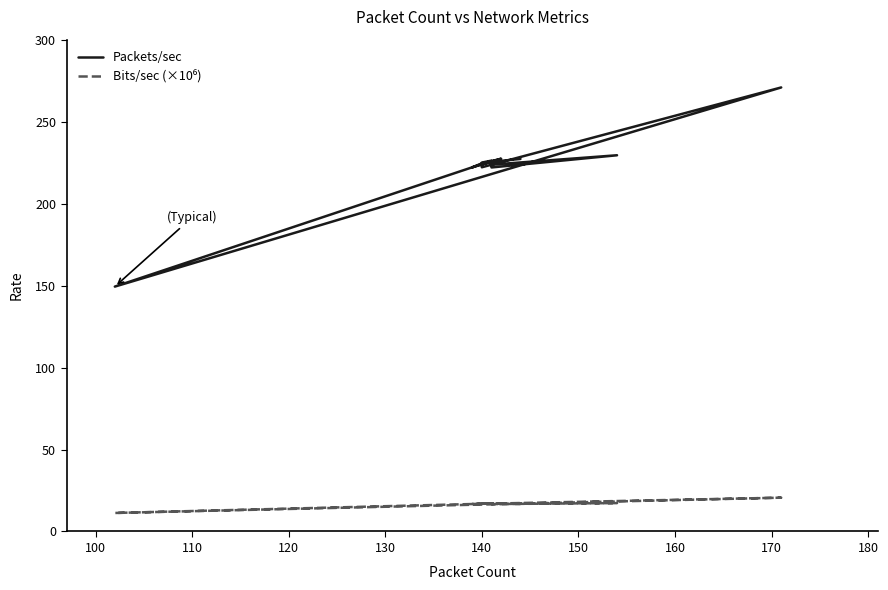

What are all the series names shown in the legend?

Packets/sec, Bits/sec (×10⁶)